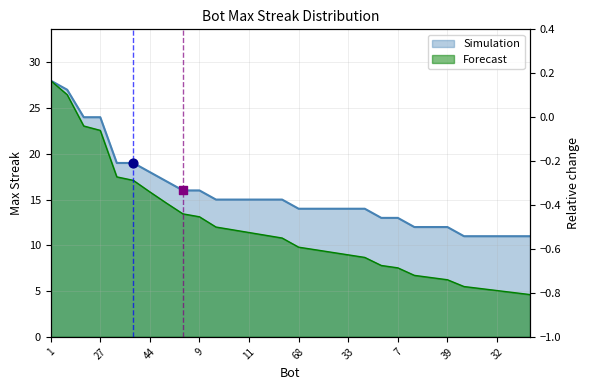

What is the change in value from 64 to 26?

-0.3